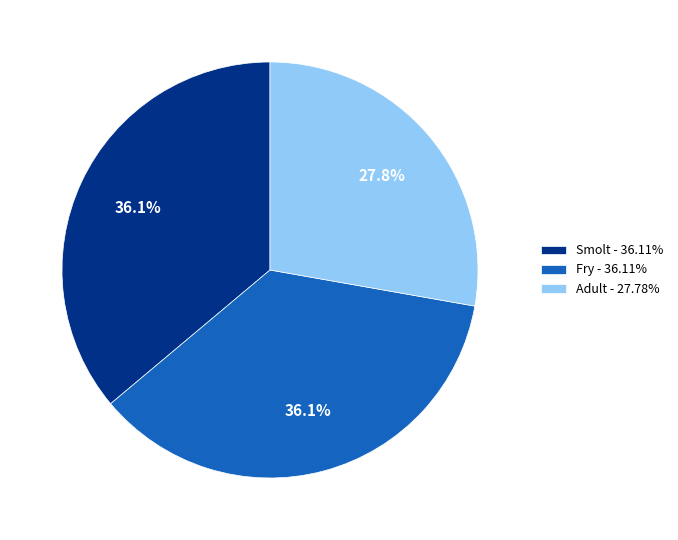

How many segments does this pie chart have?

3